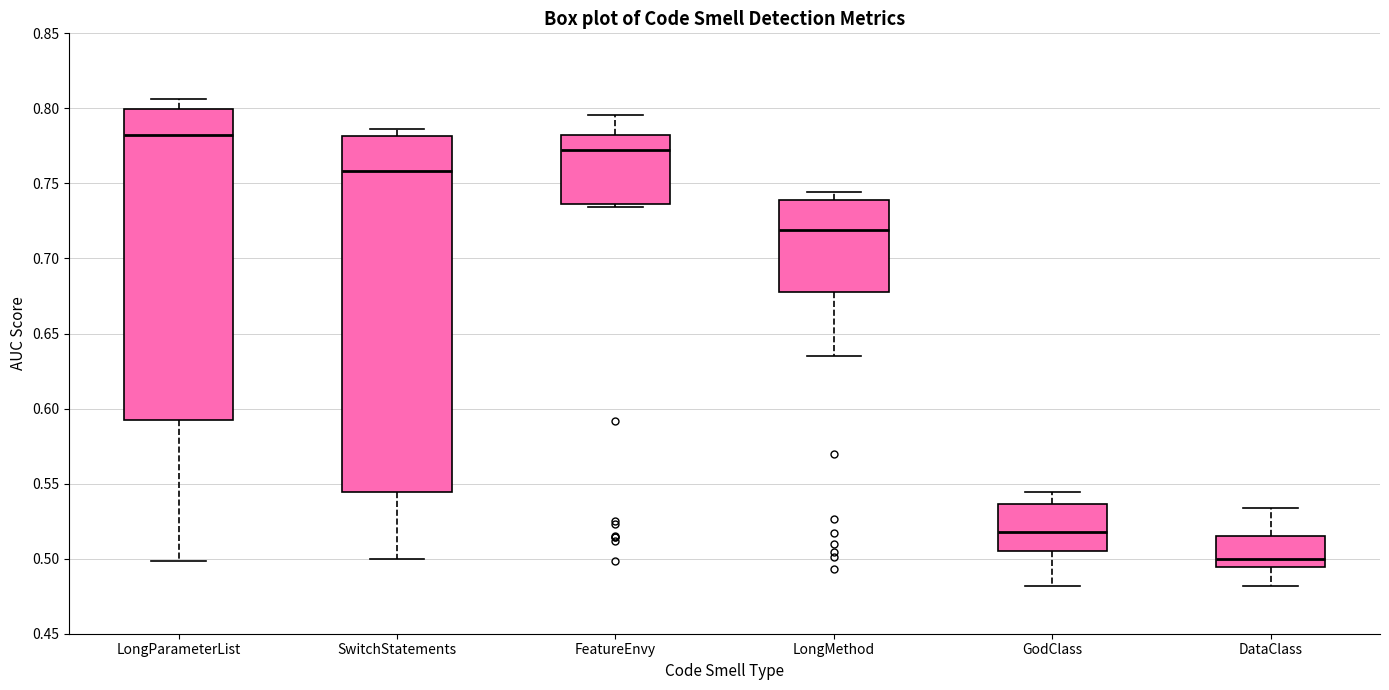

Reading left to right, read every box against the y-axis: the position of its median line, the range the box covers, and the ends of its whiskers. The values are not printed on the chart, so give them approximately, as read against the axis.

LongParameterList: median 0.780, box 0.595 to 0.800, whiskers 0.500 to 0.805
SwitchStatements: median 0.760, box 0.545 to 0.780, whiskers 0.500 to 0.785
FeatureEnvy: median 0.770, box 0.735 to 0.780, whiskers 0.735 (just below the box's lower edge) to 0.795
LongMethod: median 0.720, box 0.680 to 0.740, whiskers 0.635 to 0.745
GodClass: median 0.520, box 0.505 to 0.535, whiskers 0.480 to 0.545
DataClass: median 0.500, box 0.495 to 0.515, whiskers 0.480 to 0.535